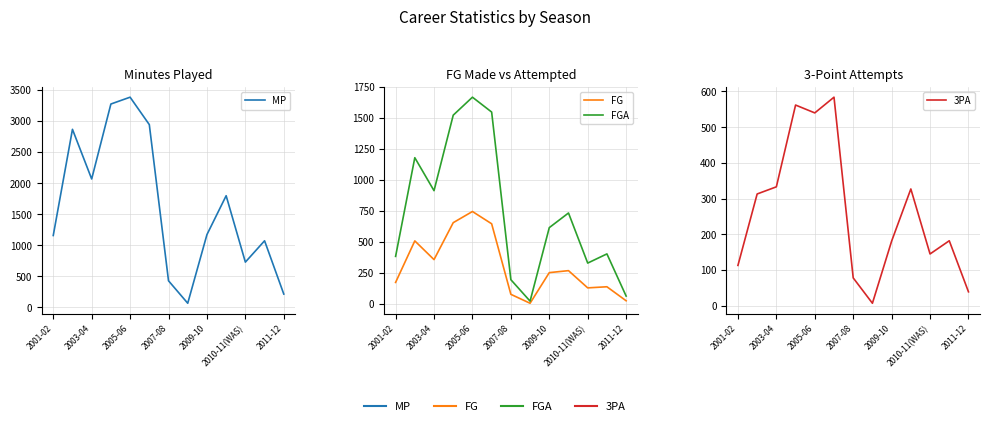

How many lines are shown in the chart?

4